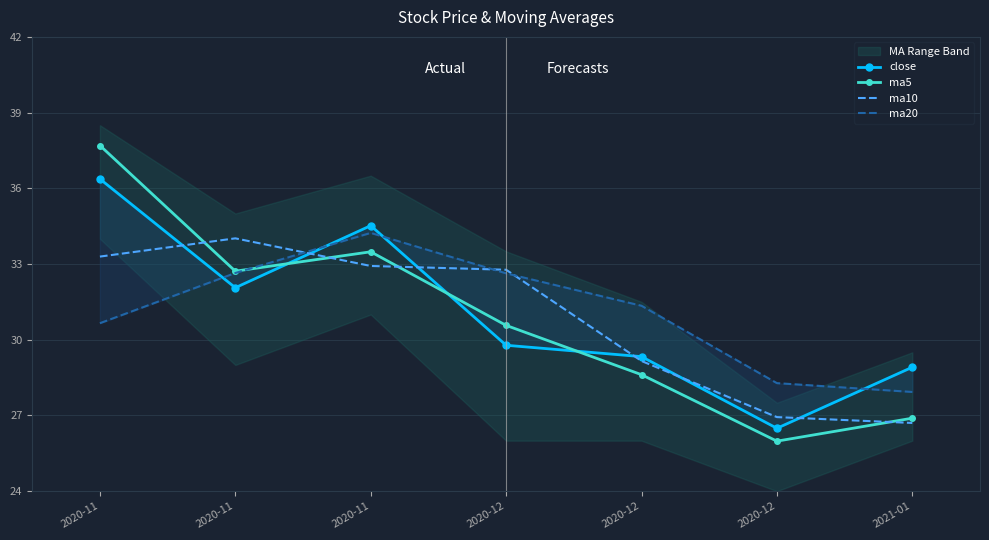

At 2020-11, list the series in order from largest to smallest.

ma5, close, ma10, ma20